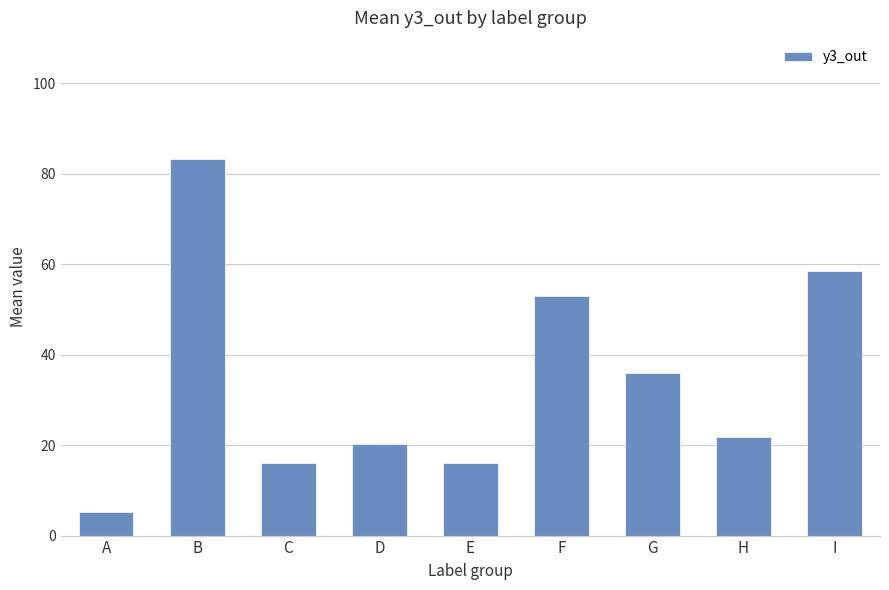

Where does the data first go above 21?

B